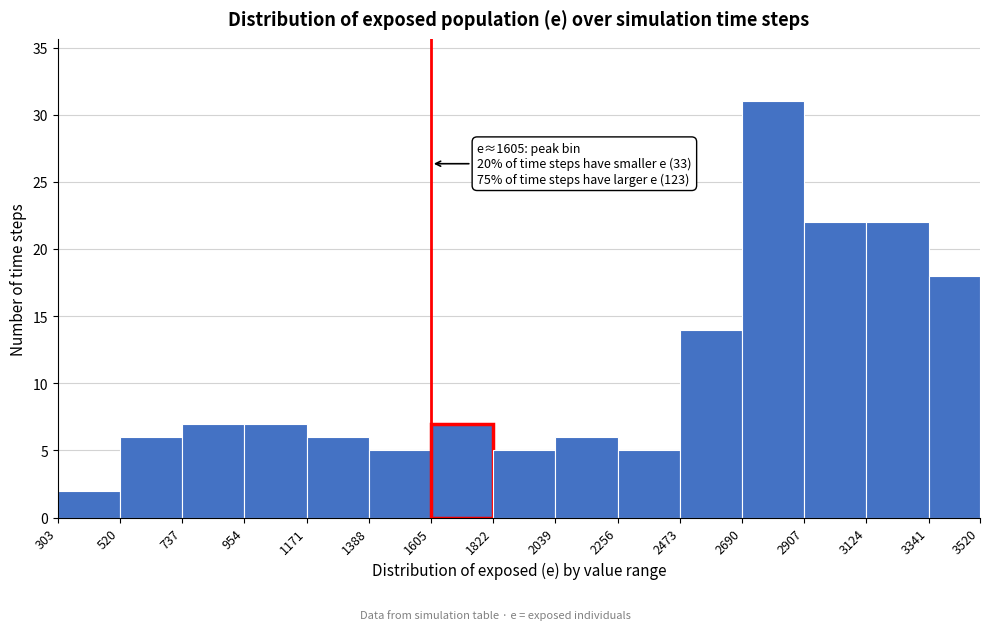

Over which range of the x-axis is the bar tallest?

2690 to 2907